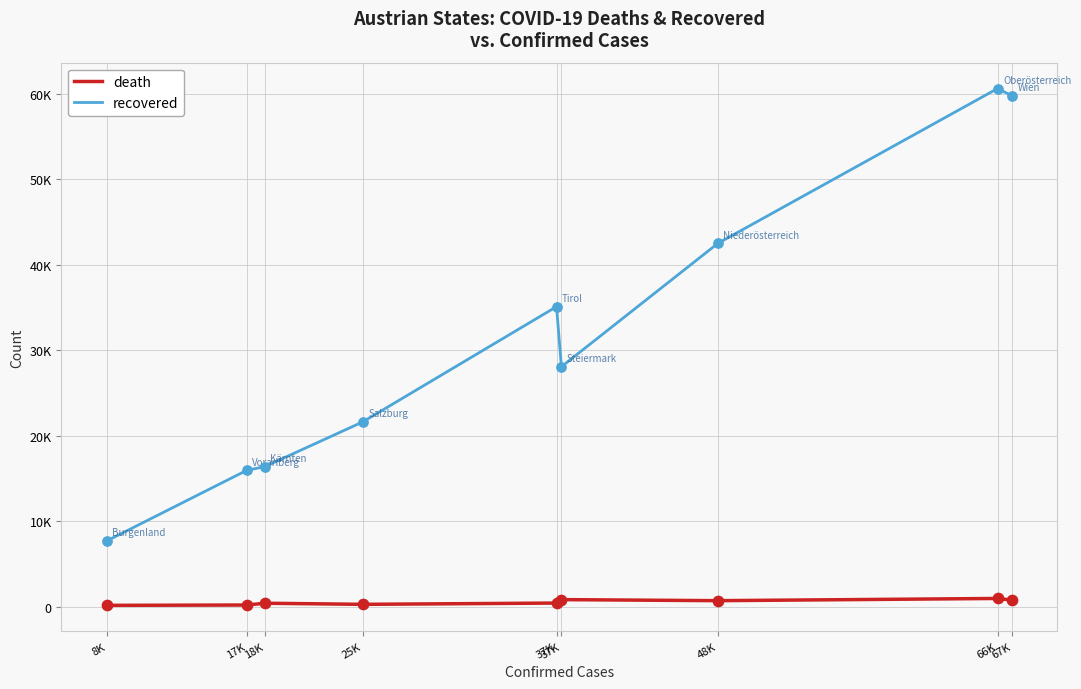

What are all the series names shown in the legend?

death, recovered